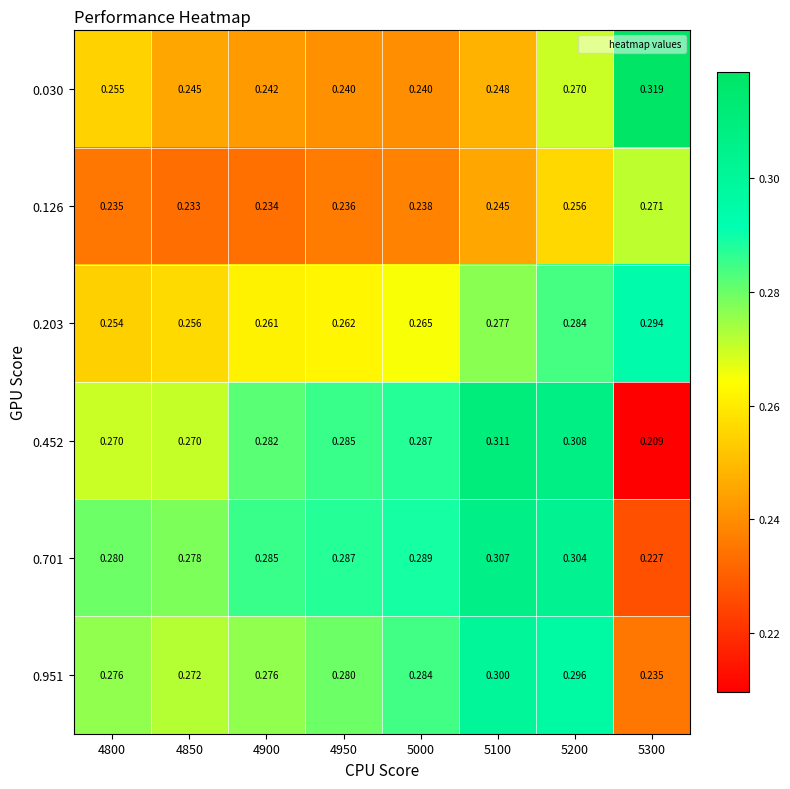

How many data points does each series have?

8